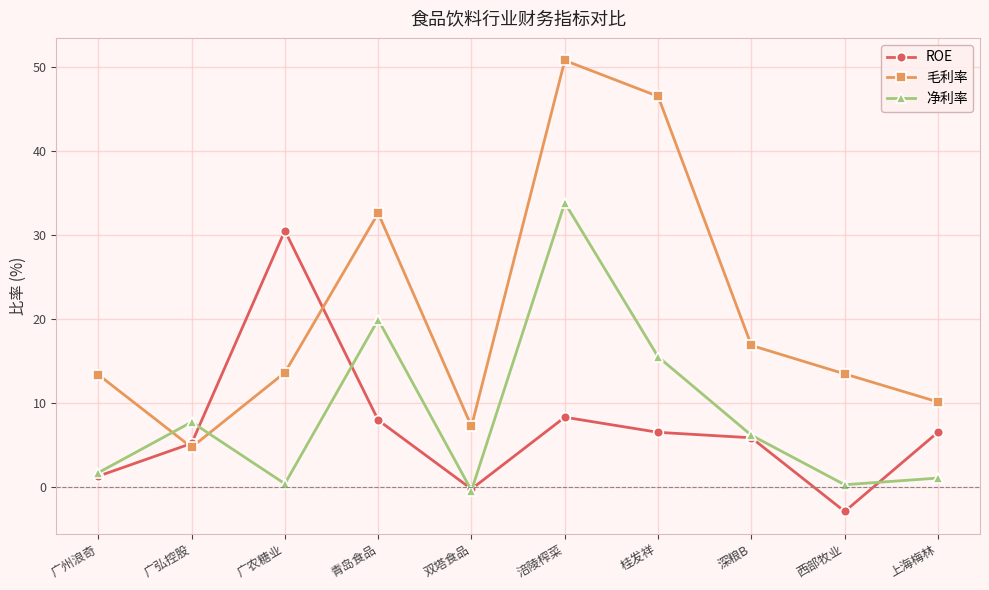

True or false: 净利率 and 毛利率 intersect in this chart.

True